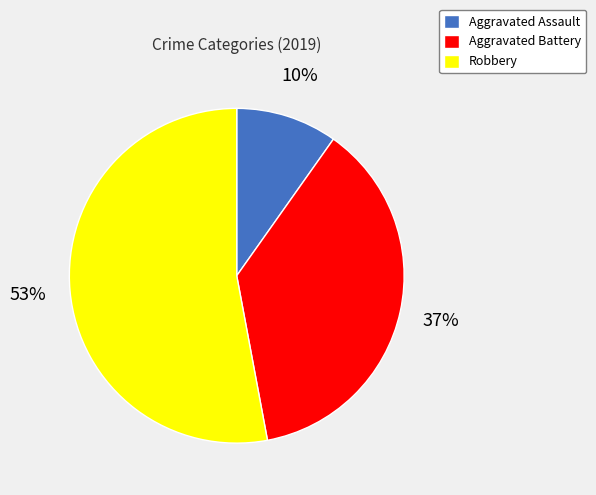

Which has a higher value, Aggravated Battery or Robbery?

Robbery